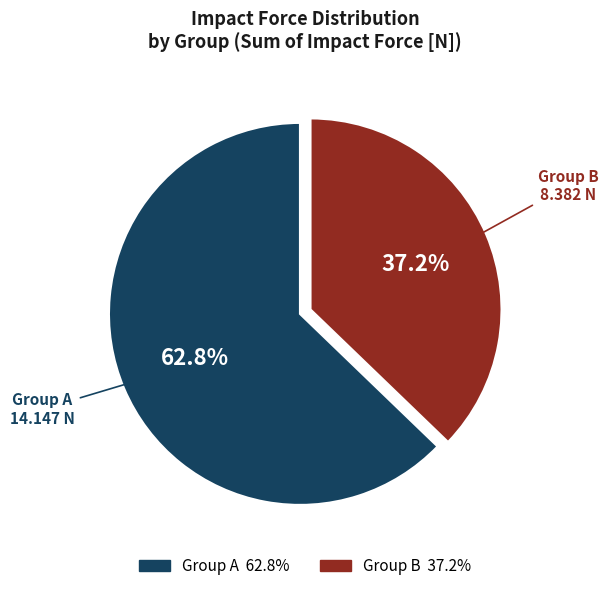

Is there any slice that represents more than half of the pie?

Yes